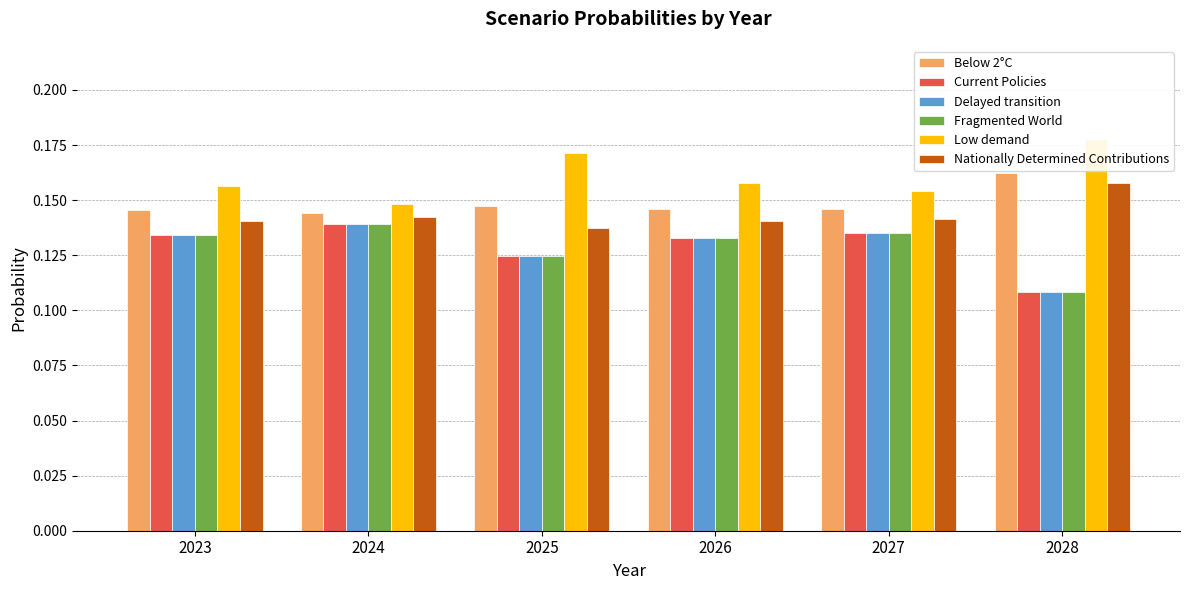

Reading left to right, transcribe all the data shown in this chart.

Below 2°C: 2023=0.1	2024=0.1	2025=0.1	2026=0.1	2027=0.1	2028=0.2
Current Policies: 2023=0.1	2024=0.1	2025=0.1	2026=0.1	2027=0.1	2028=0.1
Delayed transition: 2023=0.1	2024=0.1	2025=0.1	2026=0.1	2027=0.1	2028=0.1
Fragmented World: 2023=0.1	2024=0.1	2025=0.1	2026=0.1	2027=0.1	2028=0.1
Low demand: 2023=0.2	2024=0.1	2025=0.2	2026=0.2	2027=0.2	2028=0.2
Nationally Determined Contributions: 2023=0.1	2024=0.1	2025=0.1	2026=0.1	2027=0.1	2028=0.2